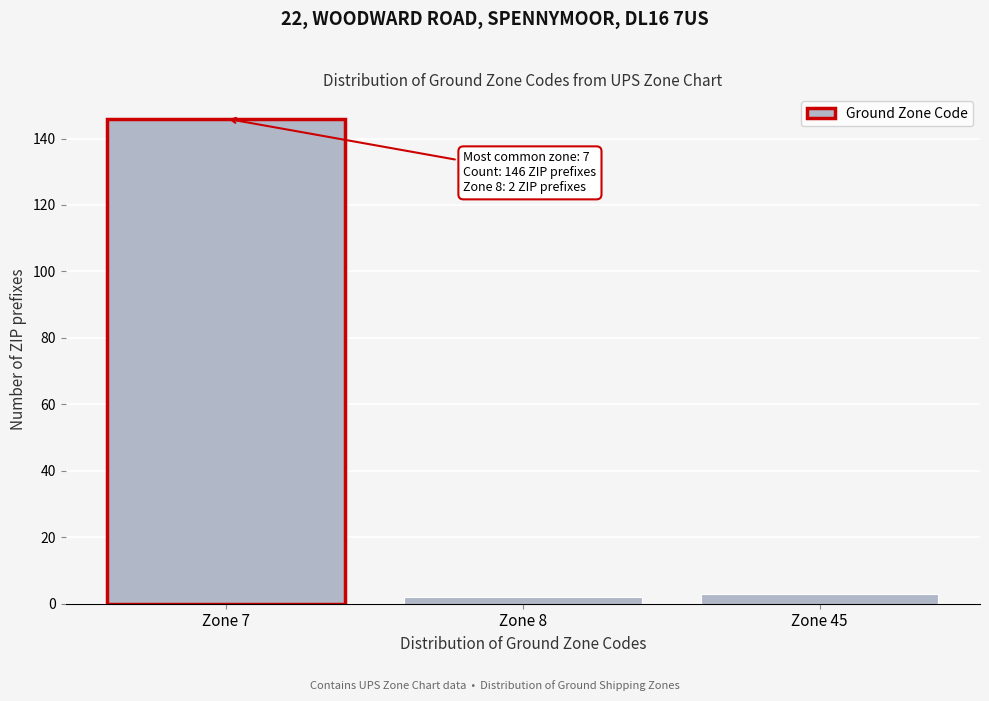

Reading left to right, transcribe all the data shown in this chart.

146	2	3